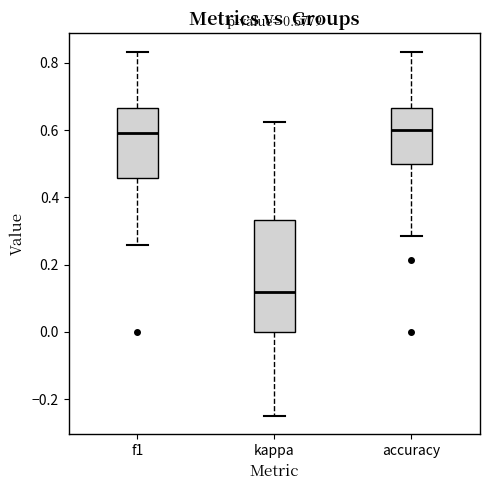

Which box's median line is the lowest?

kappa